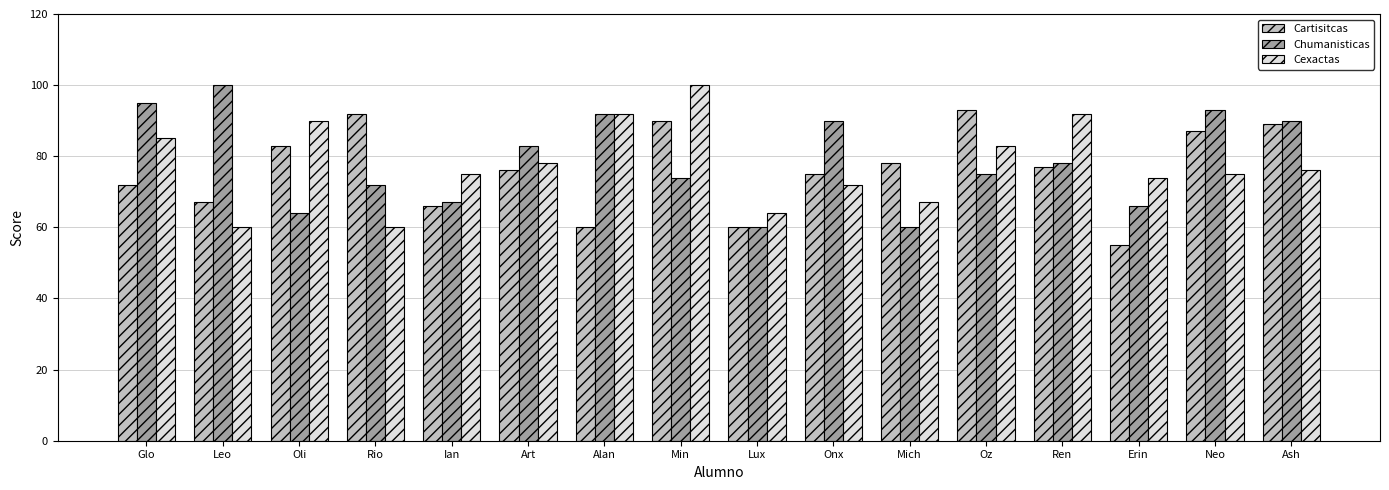

Reading right to left, transcribe all the data shown in this chart.

Cartisitcas: 89	87	55	77	93	78	75	60	90	60	76	66	92	83	67	72
Chumanisticas: 90	93	66	78	75	60	90	60	74	92	83	67	72	64	100	95
Cexactas: 76	75	74	92	83	67	72	64	100	92	78	75	60	90	60	85